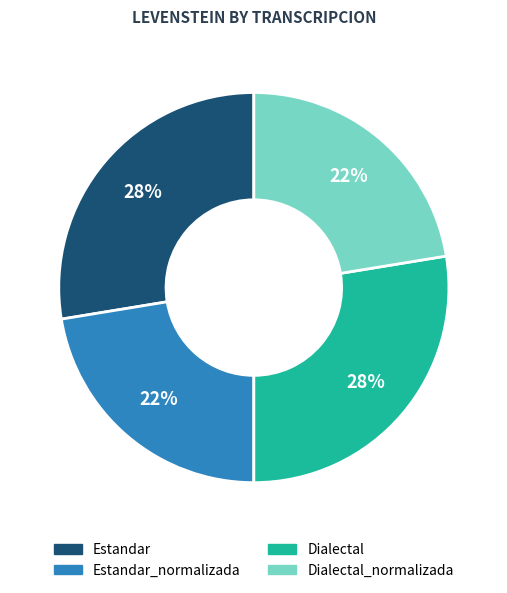

Is there a majority slice in this chart?

No